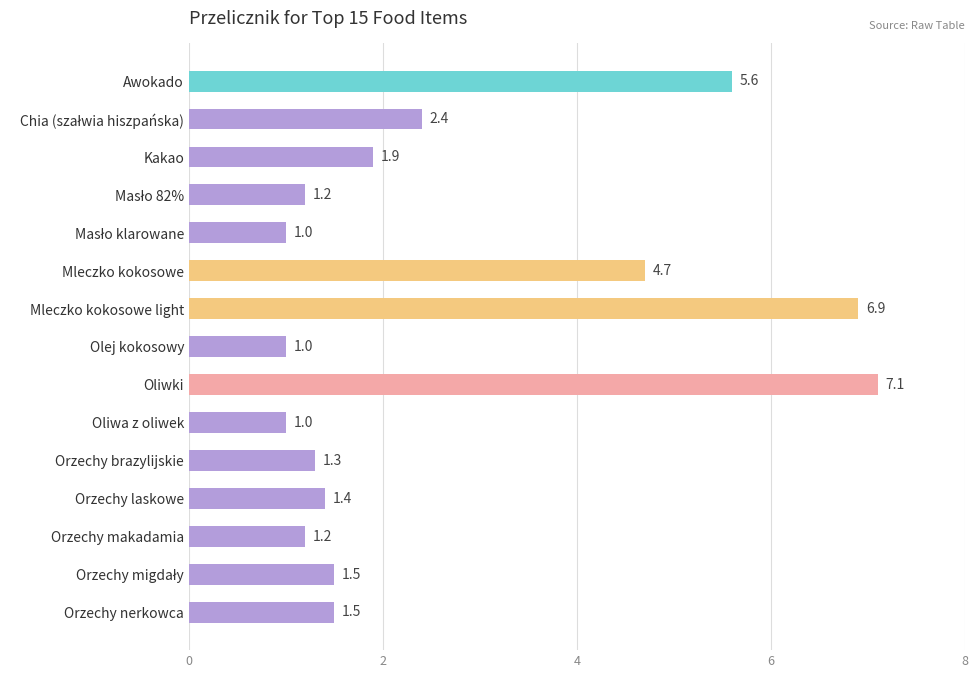

The chart shows a value of 0.6 at Orzechy brazylijskie. True or false?

False